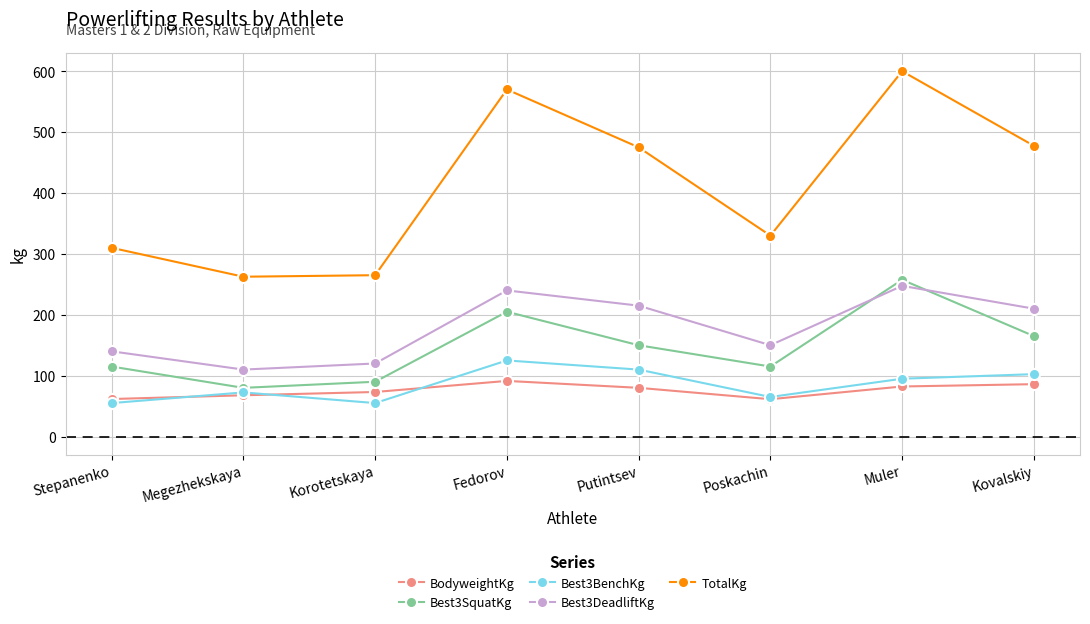

What is the minimum value for TotalKg?

262.5